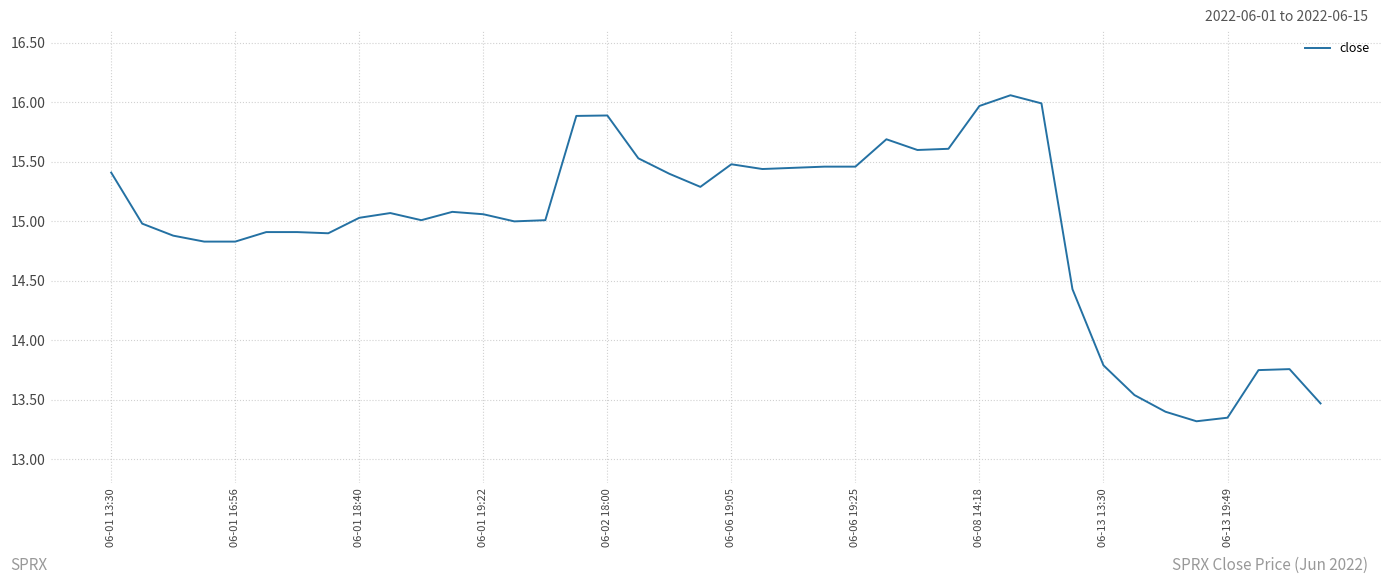

What is the difference between the maximum and minimum values?

2.7